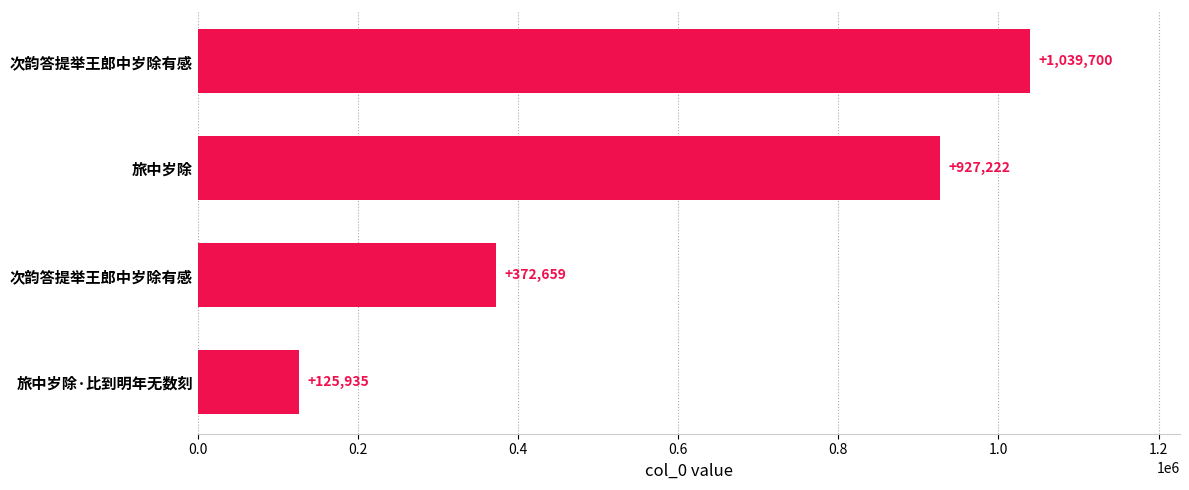

Are the bars horizontal?

Yes